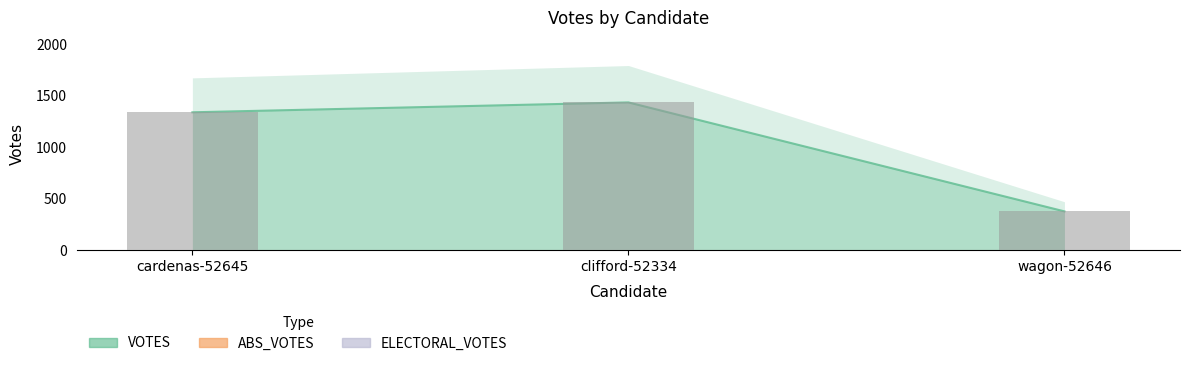

The value of VOTES at cardenas-52645 is 2195. True or false?

False